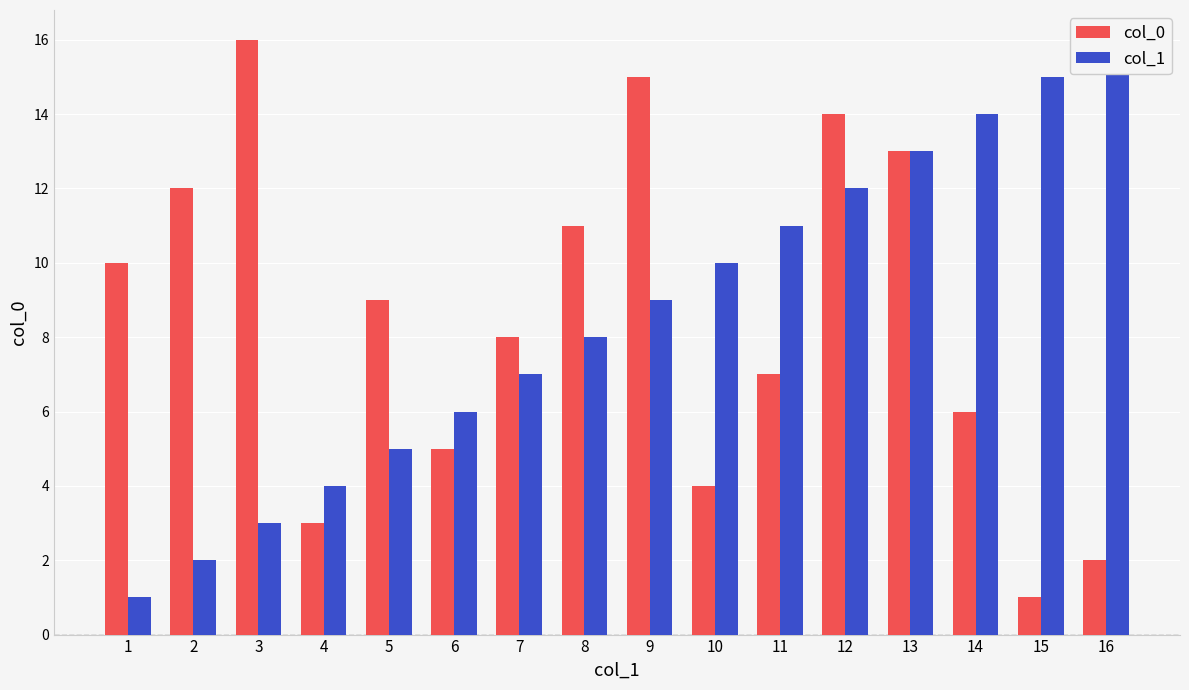

What are all the series names shown in the legend?

col_0, col_1